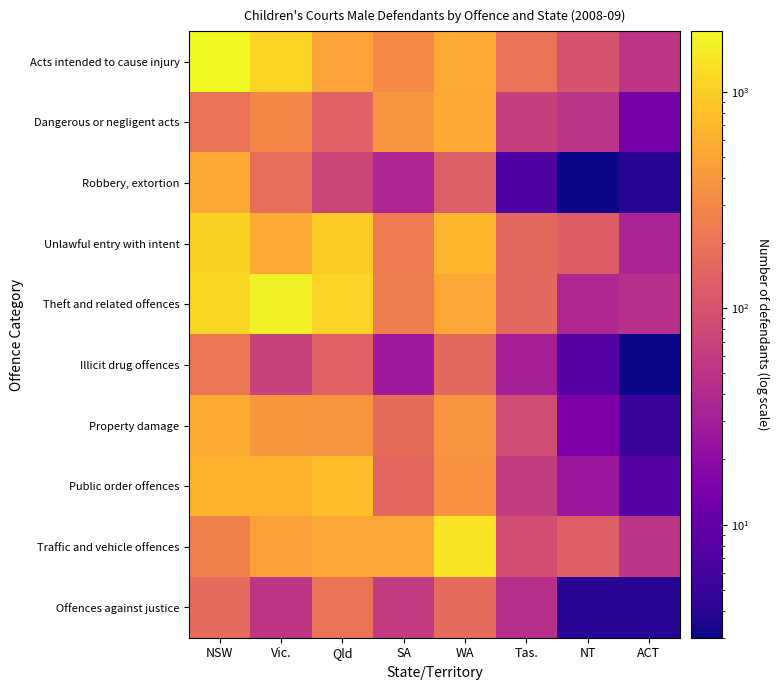

At Qld, list the series in order from smallest to largest.

Robbery, extortion, Illicit drug offences, Dangerous or negligent acts, Offences against justice, Property damage, Acts intended to cause injury, Traffic and vehicle offences, Public order offences, Unlawful entry with intent, Theft and related offences